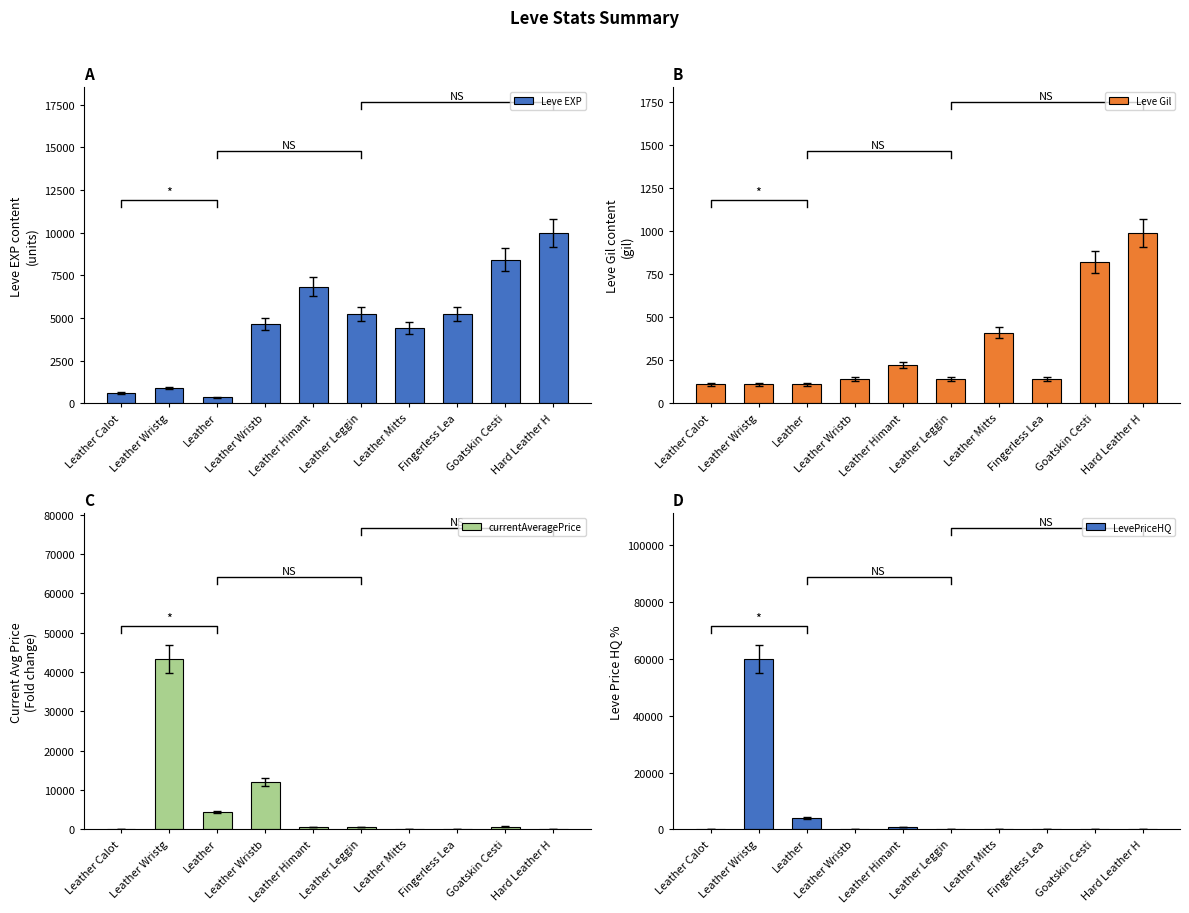

Reading left to right, extract all data points from this chart.

Leve EXP: 630	900	370	4660	6840	5220	4410	5220	8430	9990
Leve Gil: 112	112	112	140	224	140	410	140	820	990
currentAveragePrice: 0	43336	4416	12028	597	681	0	0	725	0
LevePriceHQ: 0	60005	4185	0	828	0	0	0	0	0